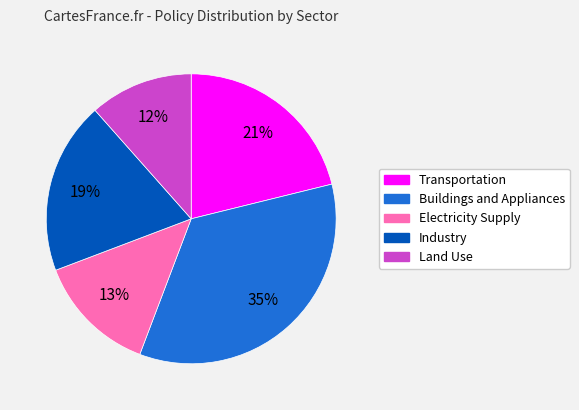

Is it true that Electricity Supply is 24% of the pie?

False